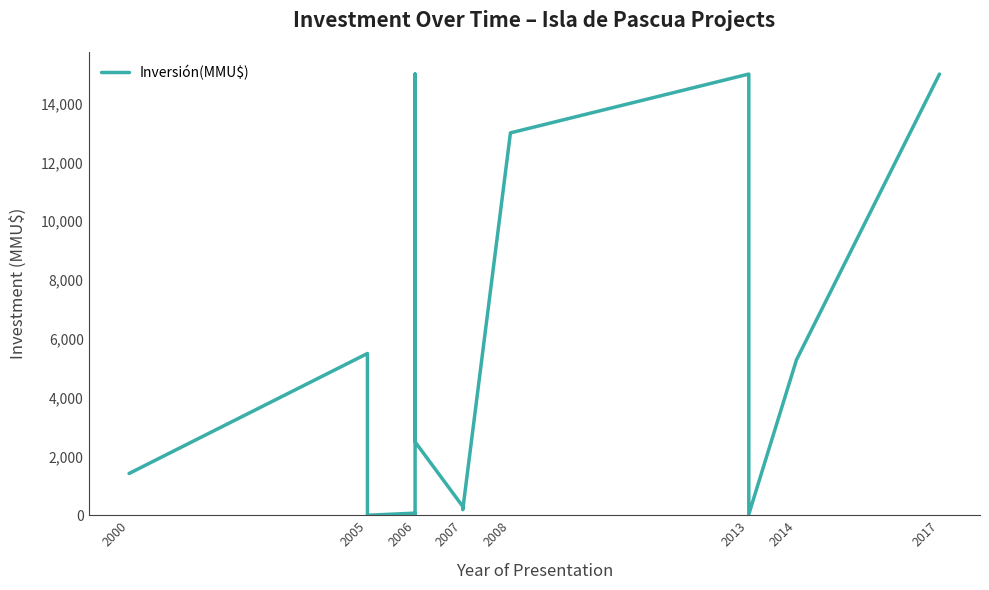

At which label is the value closest to 7500?

2005